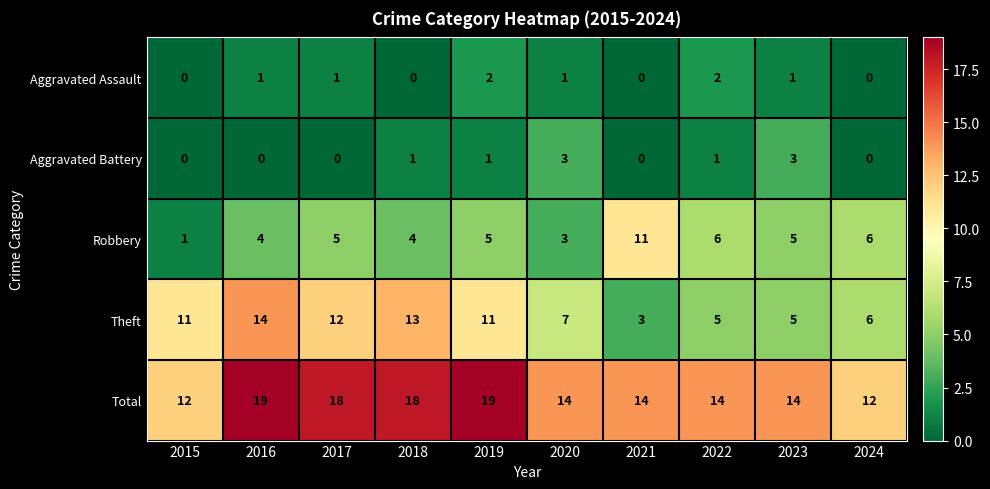

Which series has the largest range (max minus min)?

Theft